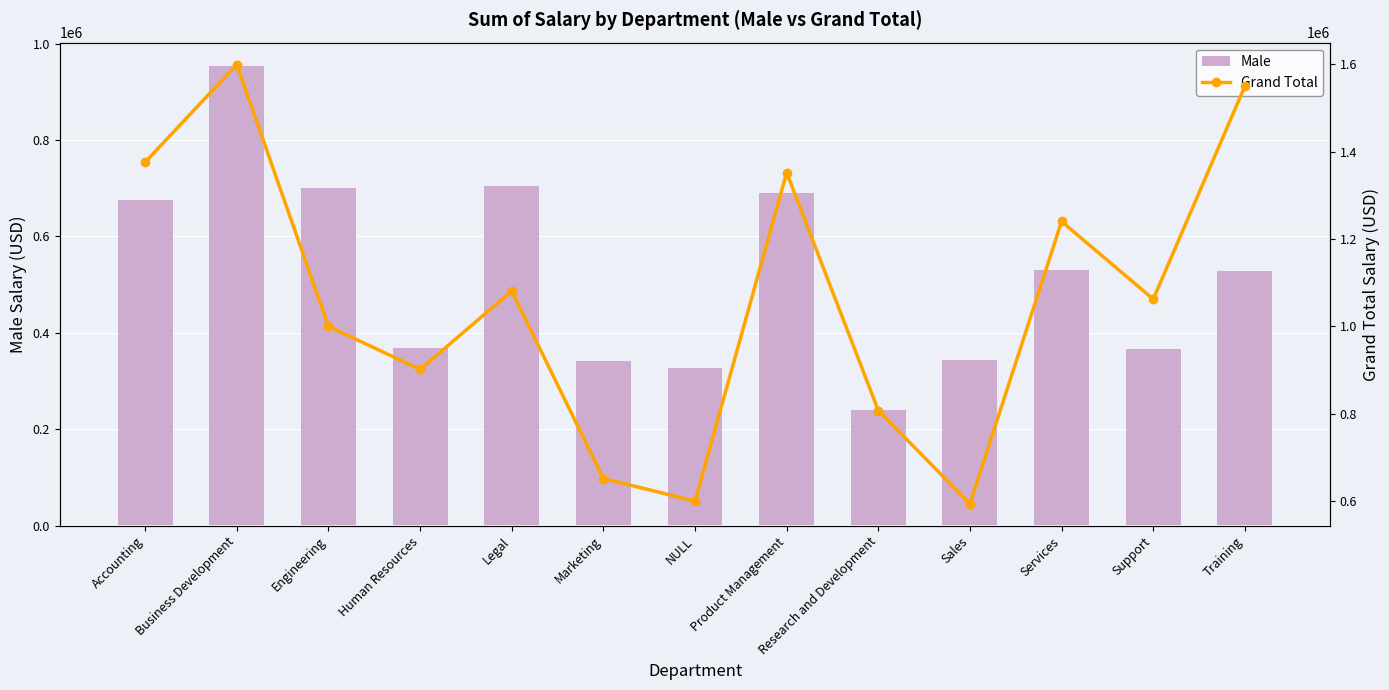

What is the sum of all Grand Total values?

13817872.2